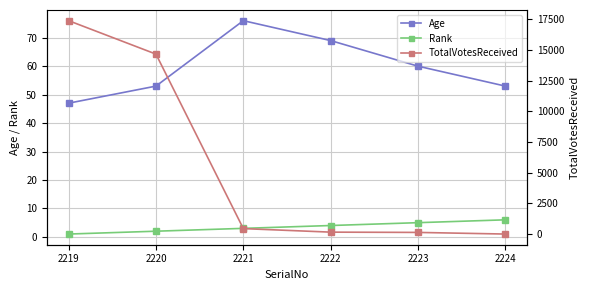

What is the difference between the maximum and minimum values in the Rank series?

5